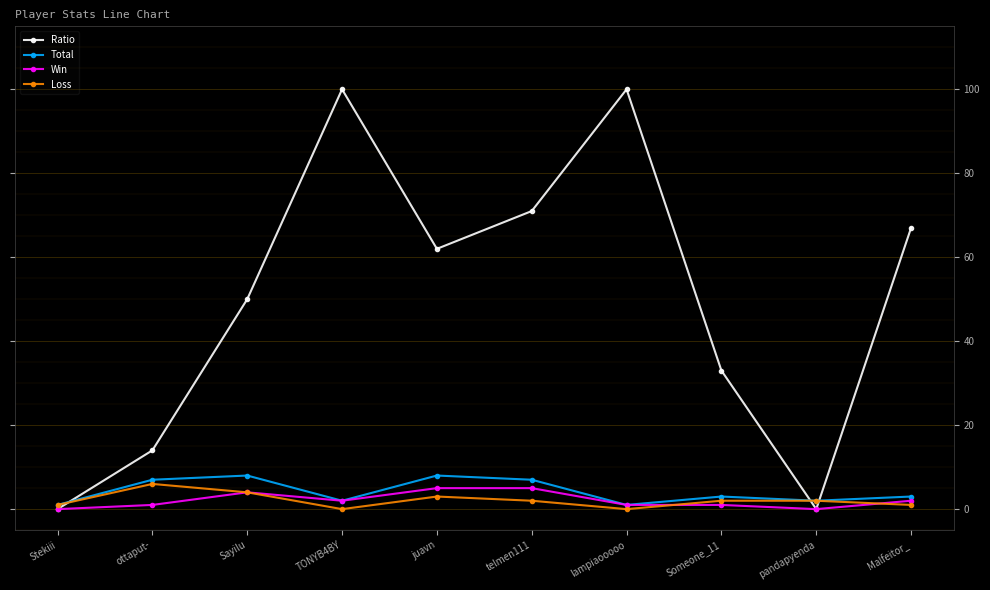

How many categories are shown in the chart?

10